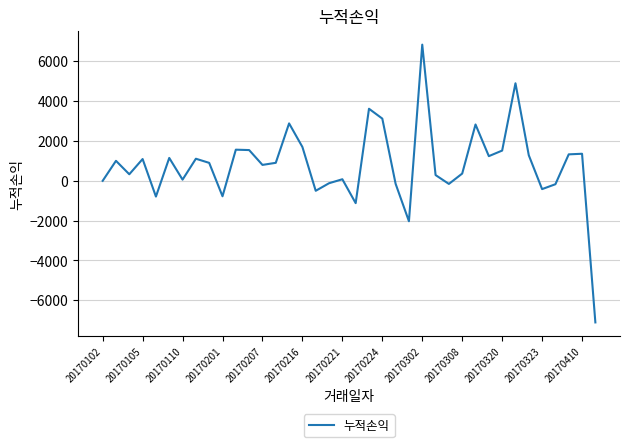

What is the maximum value shown in the chart?

6840.0